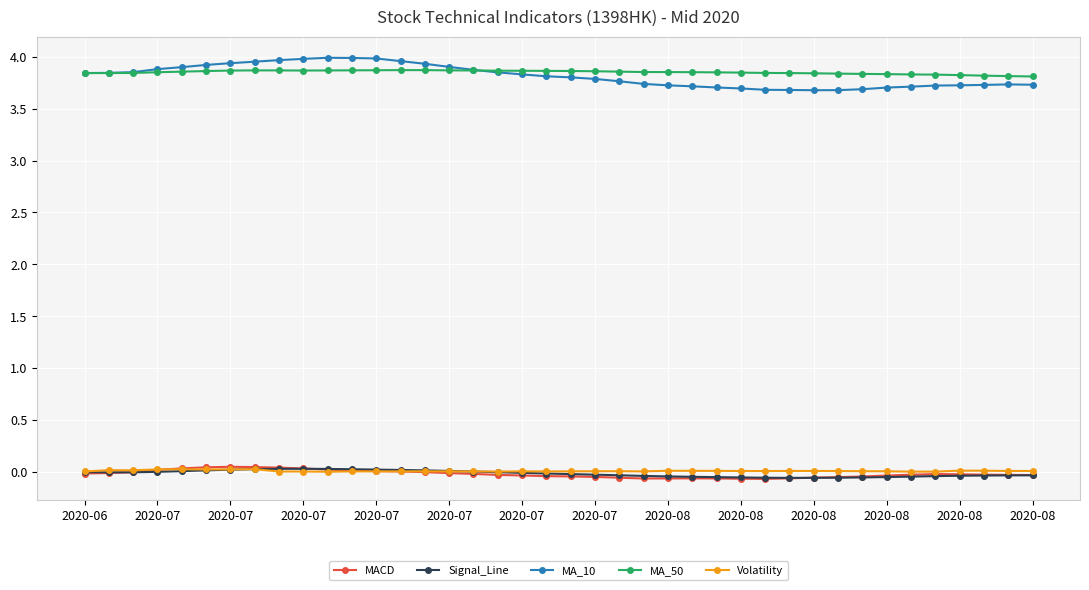

True or false: MACD has more than 1 interior local peaks.

True